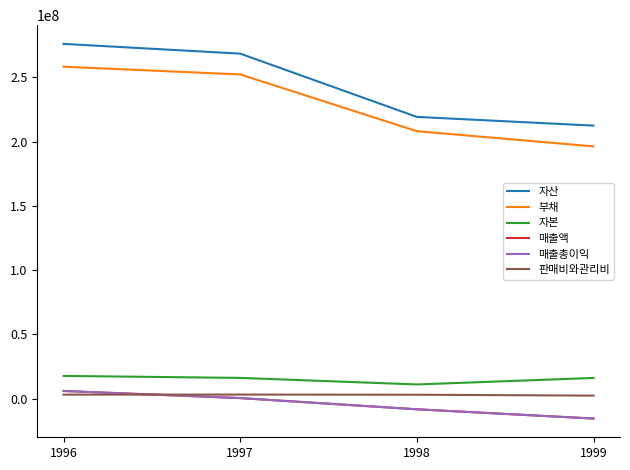

Is this an area chart (filled region under the line)?

No